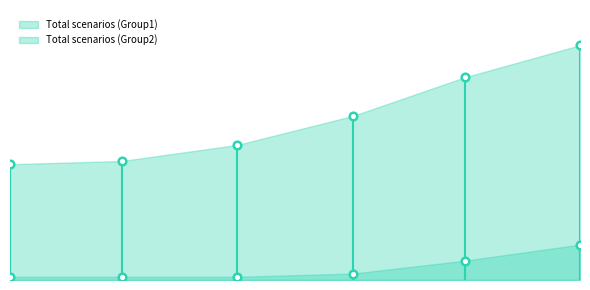

Which series has the widest spread of Y values?

Total scenarios (Group2)